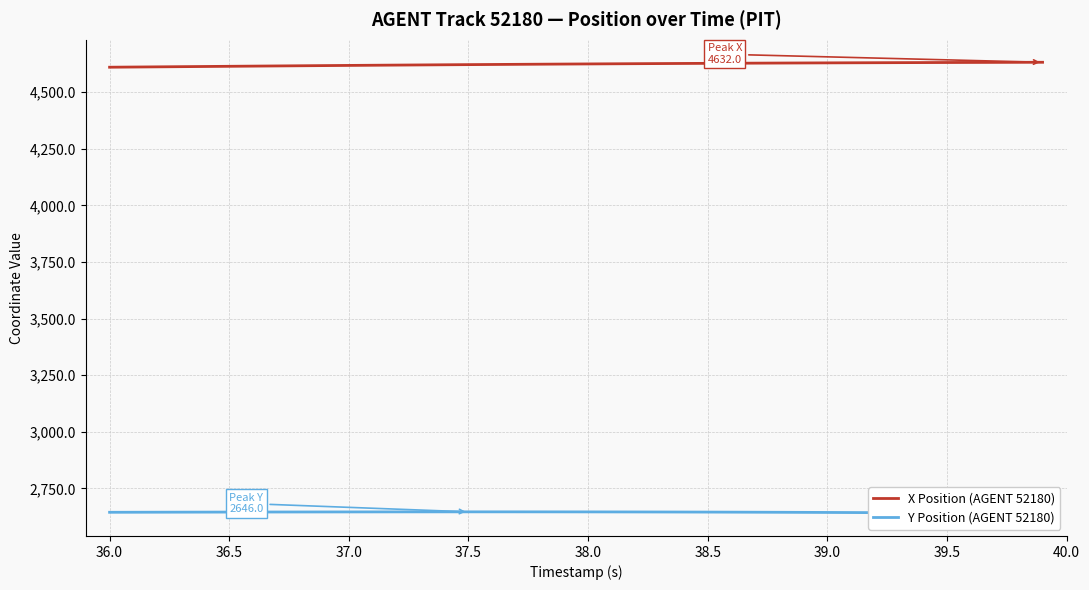

What is the average value of the Y Position (AGENT 52180) series?

2644.3